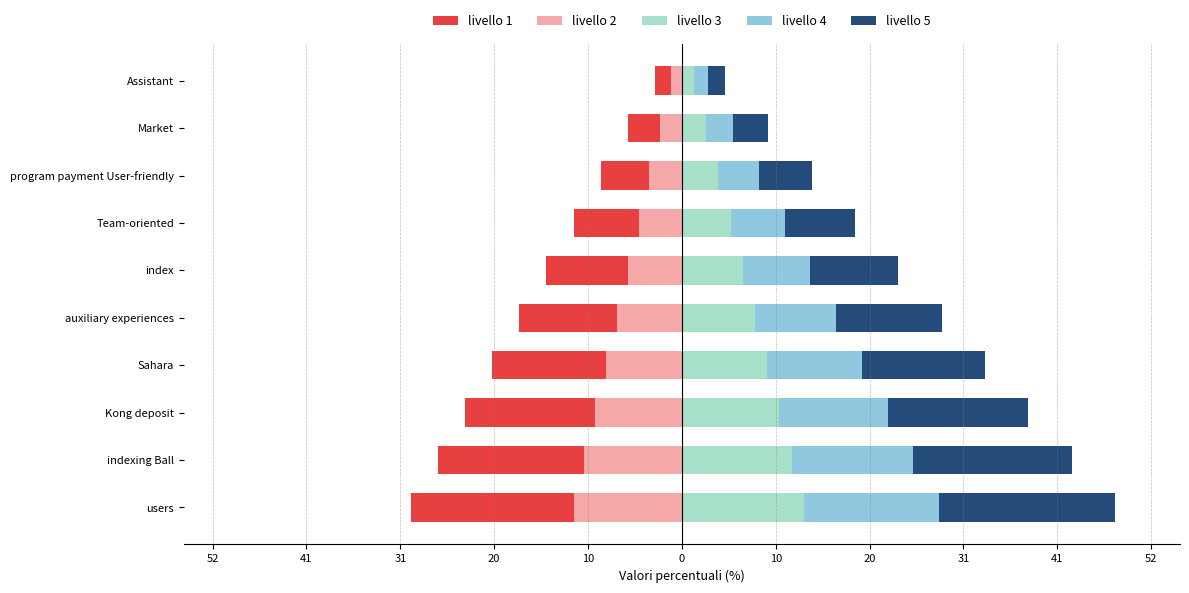

How many bars are there in each group?

5